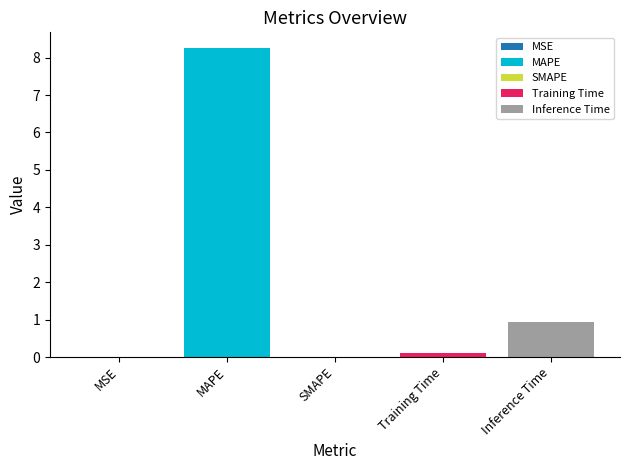

What is the difference between the maximum and minimum values?

8.3